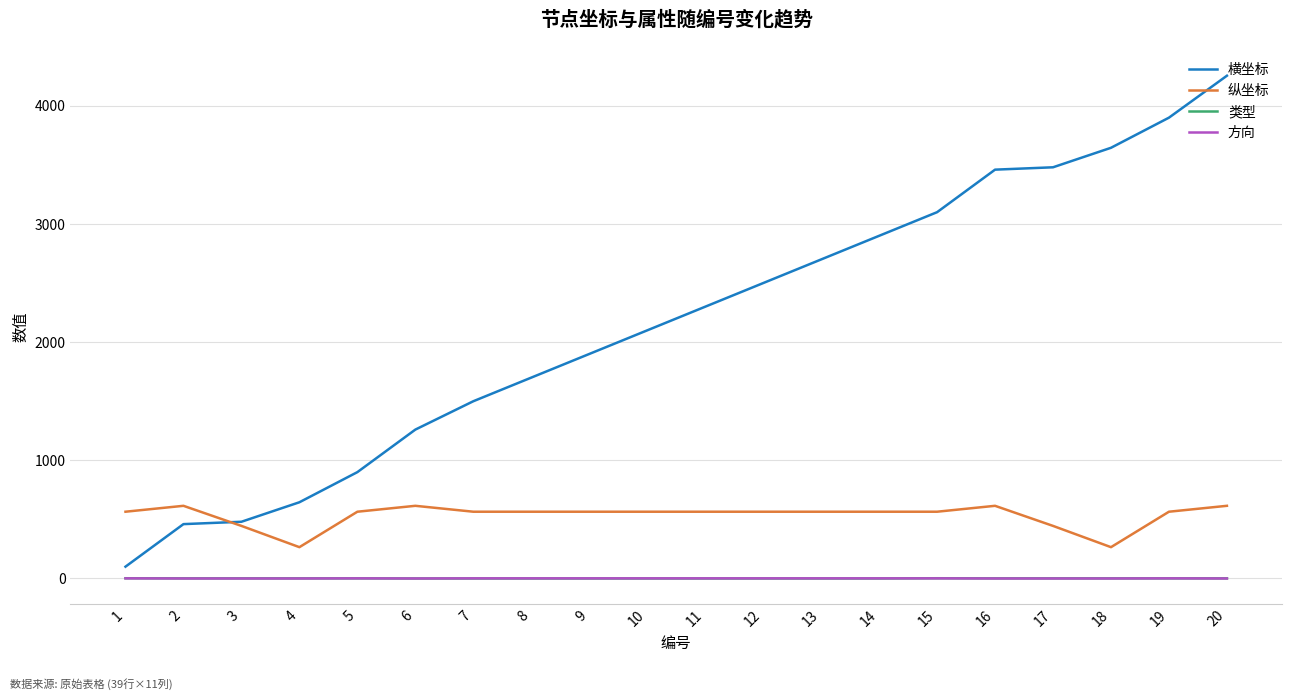

How many 方向 values are between 0 and 1?

20